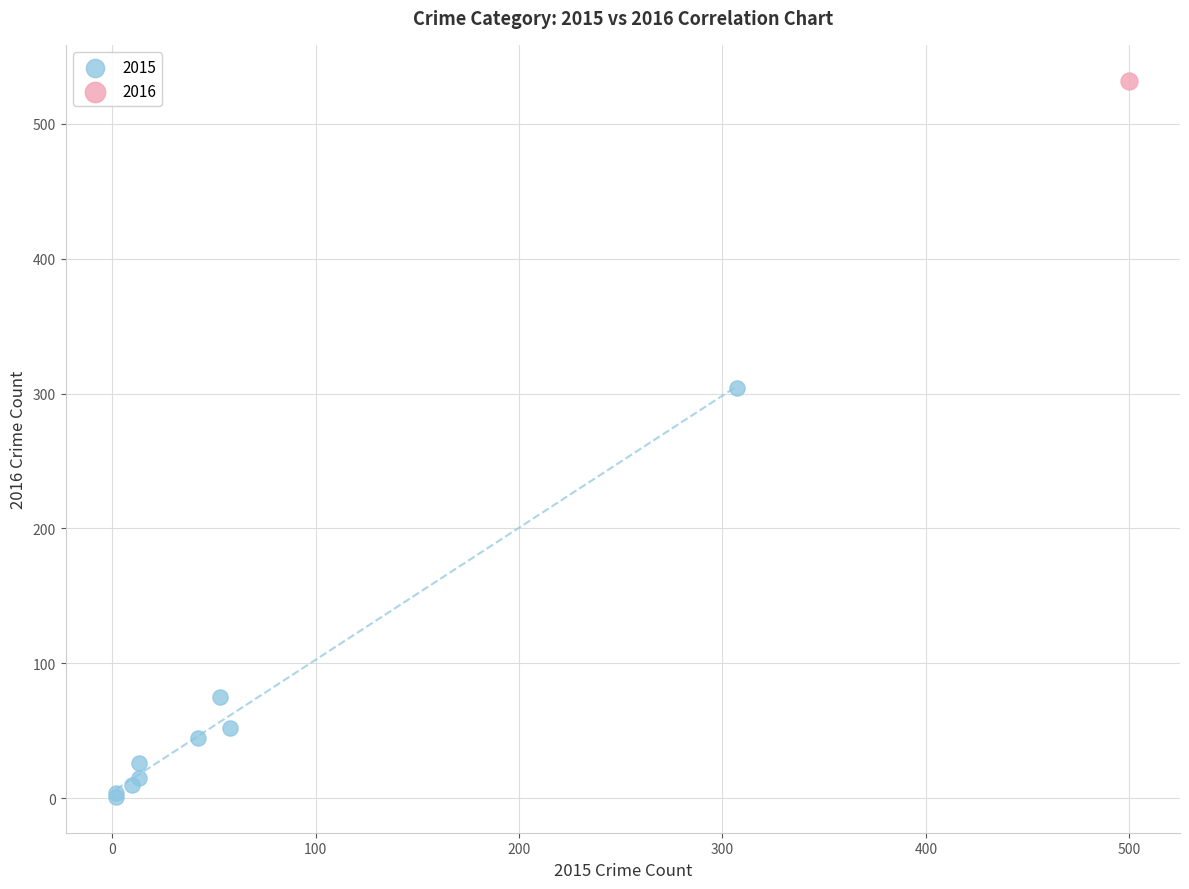

Which series contains the highest Y value?

2016